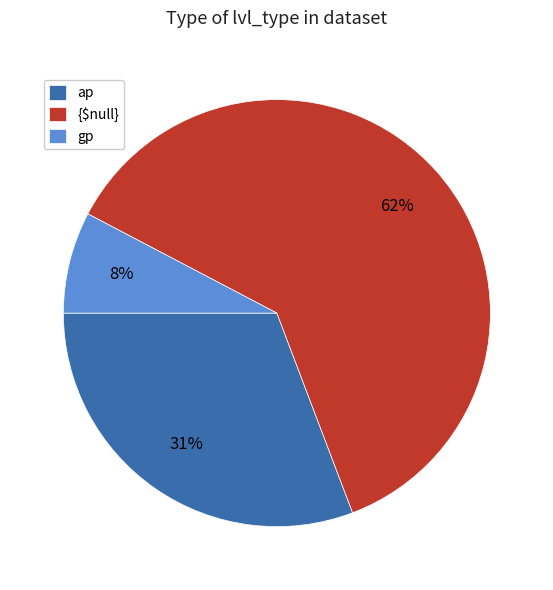

Is the sum of gp and ap greater than half?

No